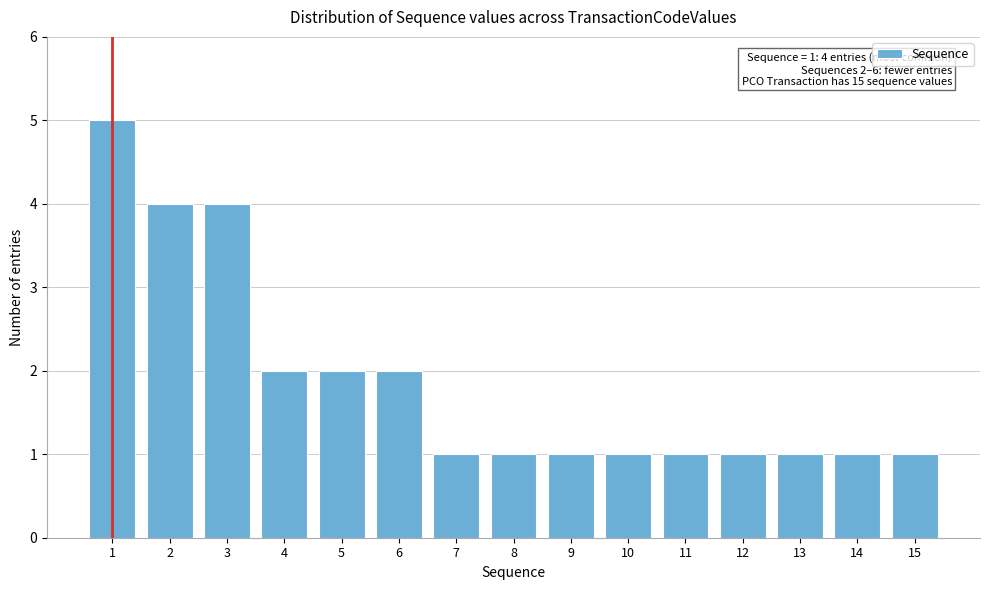

Reading right to left, extract all data points from this chart.

15=1	14=1	13=1	12=1	11=1	10=1	9=1	8=1	7=1	6=2	5=2	4=2	3=4	2=4	1=5